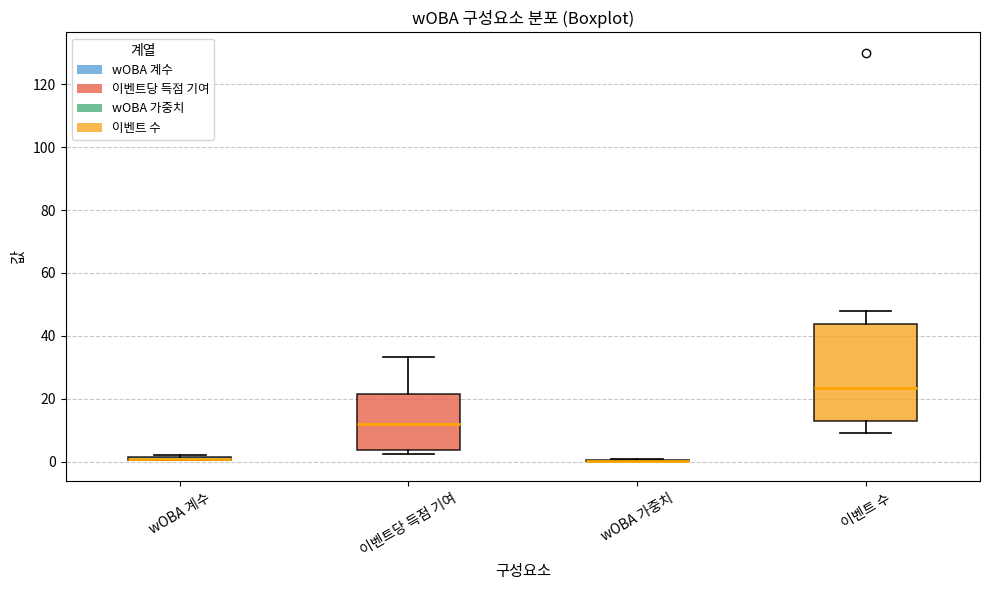

Where does the upper whisker of the box for 이벤트 수 end on the y-axis? The values are not printed on the chart, so give them approximately, as read against the axis.

48